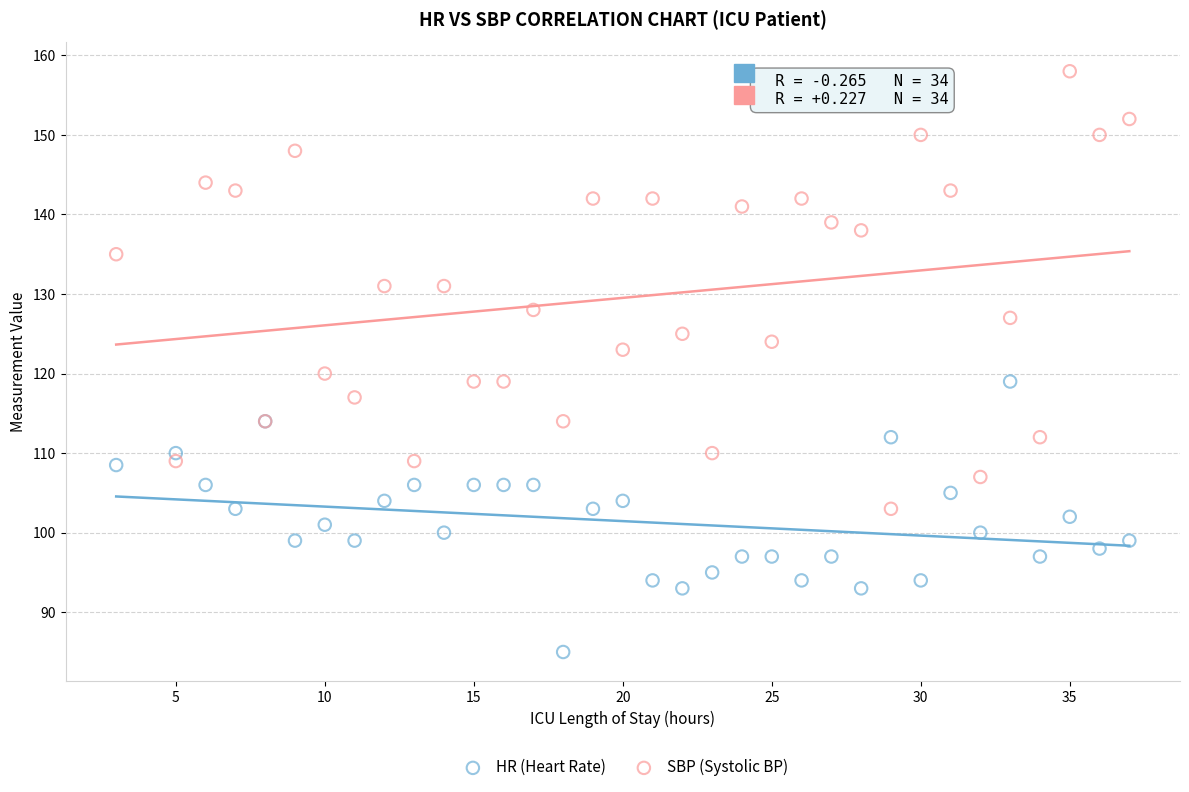

What are all the series names shown in the legend?

HR (Heart Rate), SBP (Systolic BP)